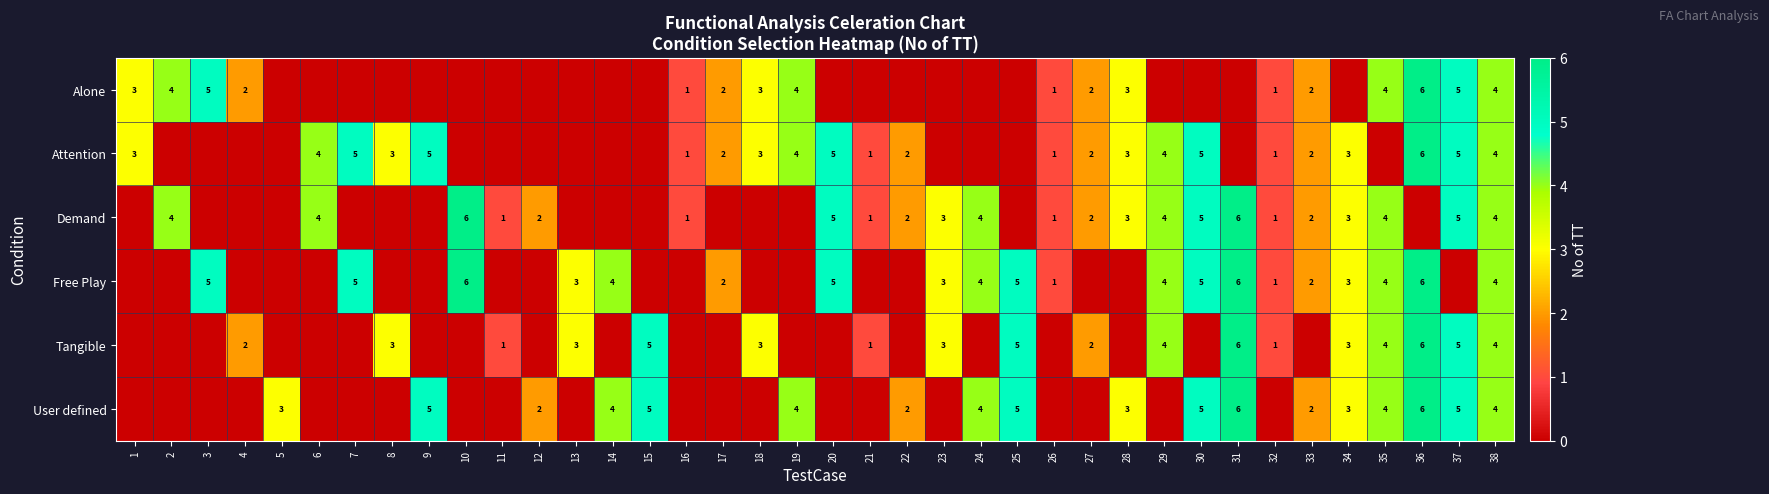

What is the maximum value shown in the chart?

6